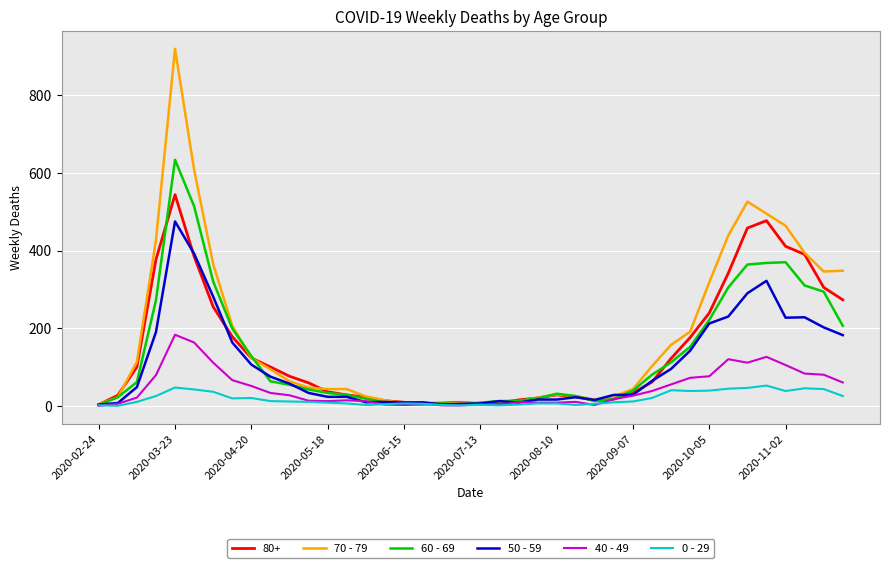

Which series ends up on top after the final intersection of 50 - 59 and 70 - 79?

70 - 79